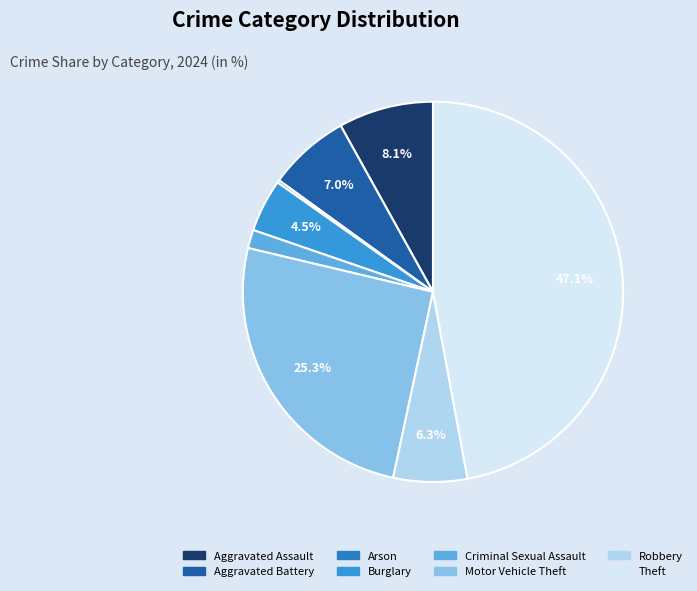

Which slice is the largest?

Theft